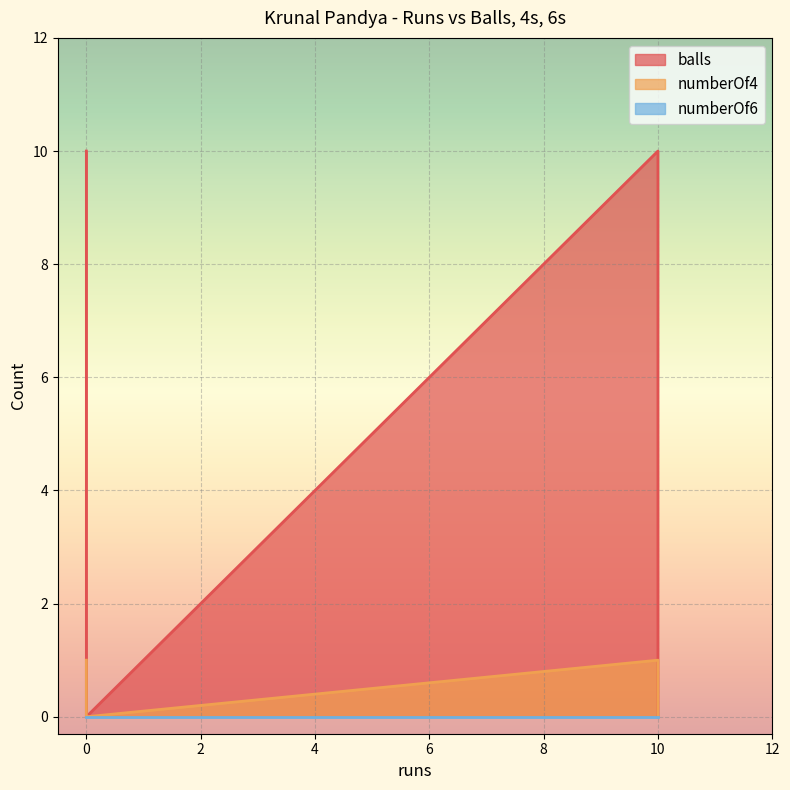

True or false: balls and numberOf4 cross at least once.

False